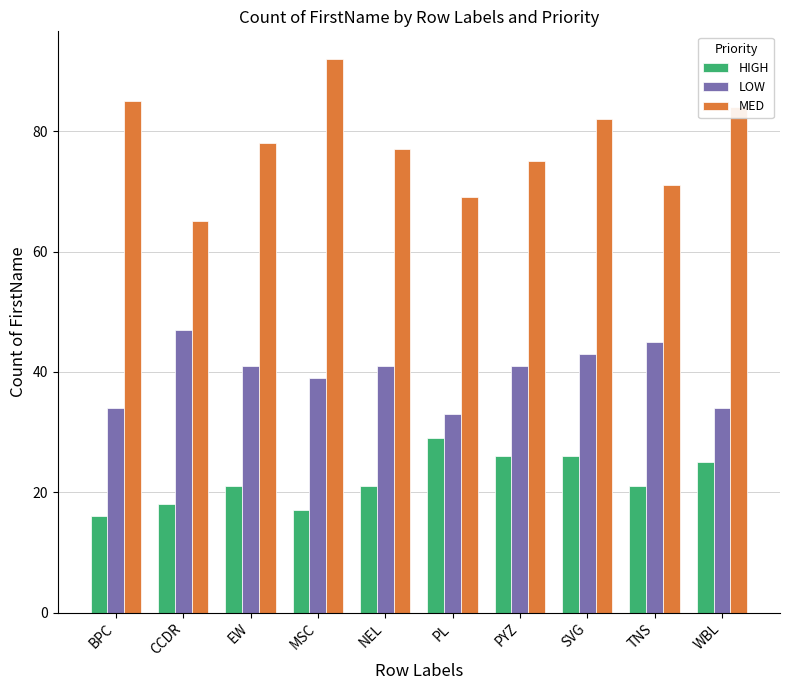

Reading right to left, extract all data points from this chart.

HIGH: 25	21	26	26	29	21	17	21	18	16
LOW: 34	45	43	41	33	41	39	41	47	34
MED: 84	71	82	75	69	77	92	78	65	85